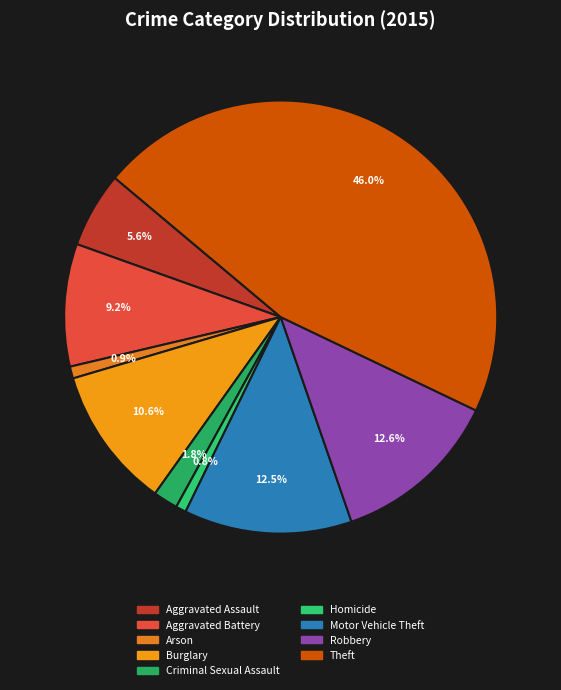

What is the change in value from Burglary to Homicide?

-165